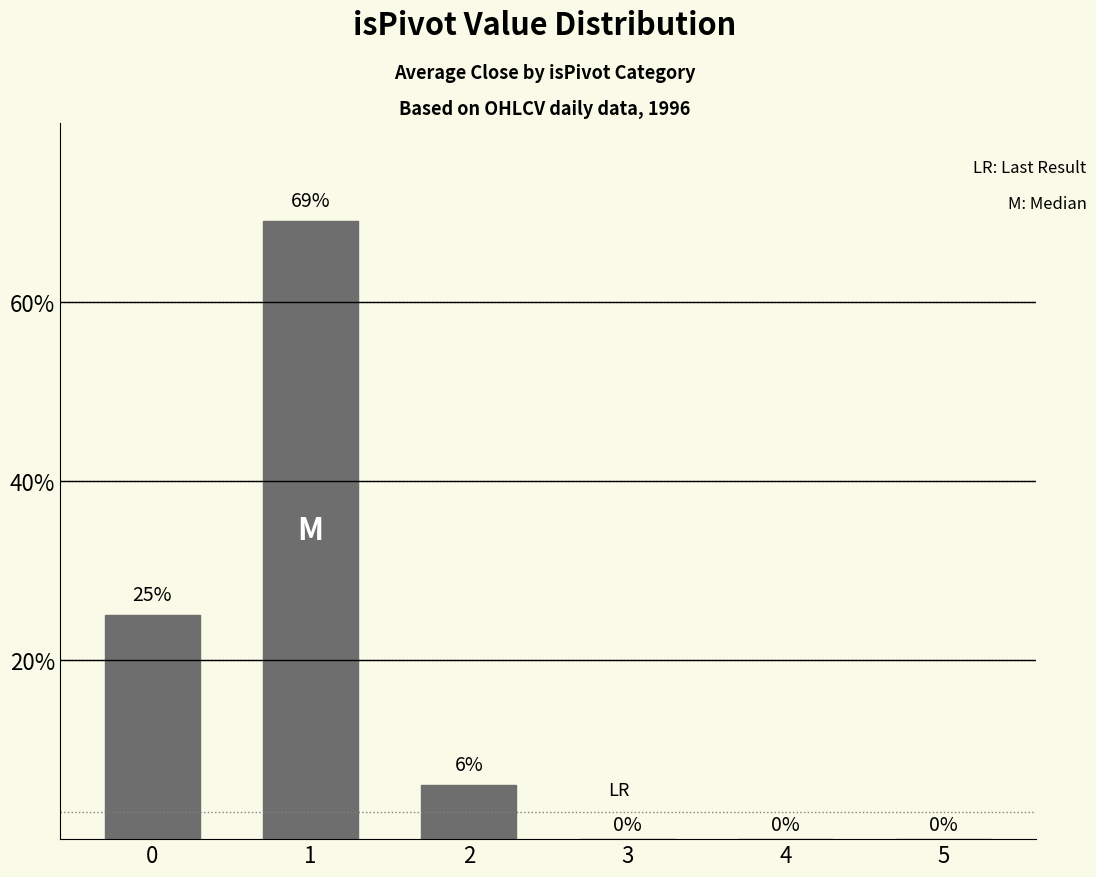

Reading right to left, extract all data points from this chart.

0	0	0	6	69	25